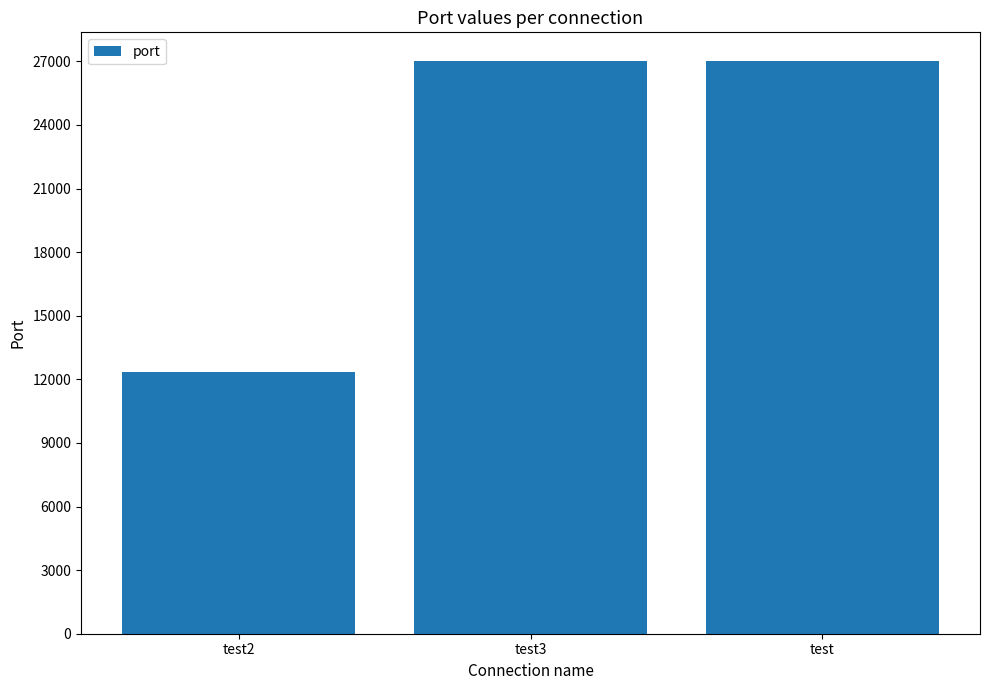

What is the maximum value shown in the chart?

27017